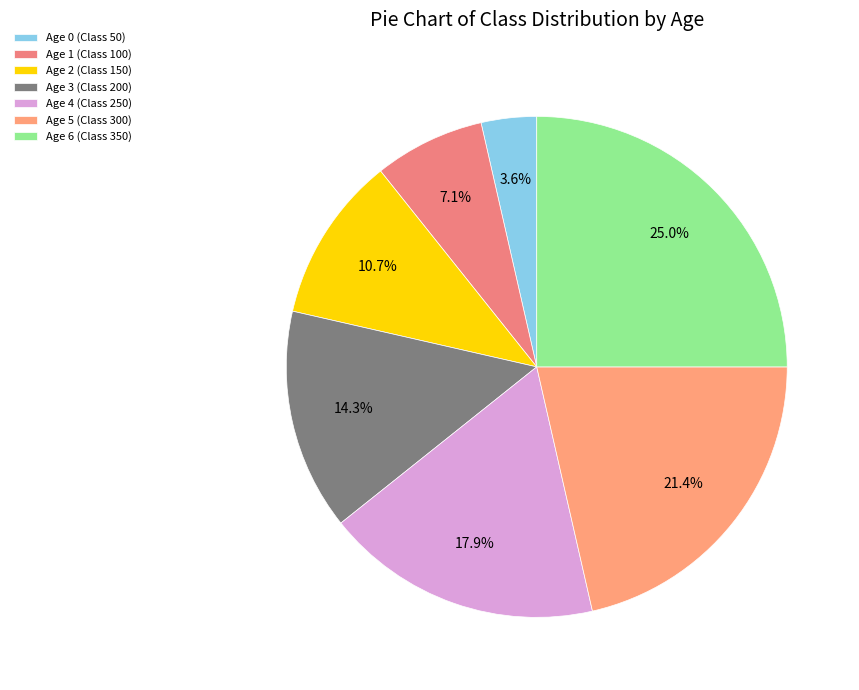

Is Age 6 (Class 350) the majority of the pie?

No